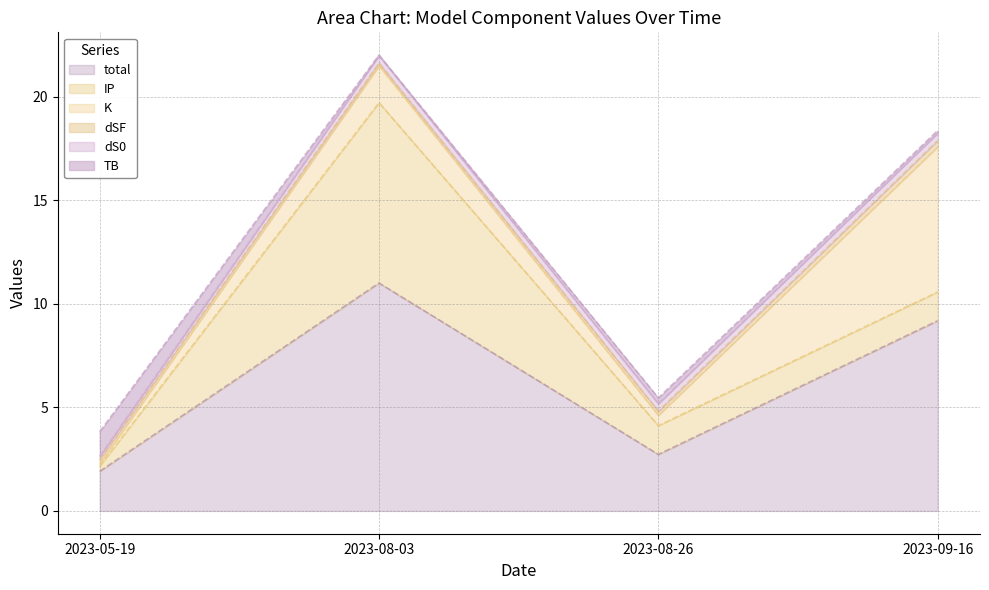

The K series shows 7.0 at 2023-09-16. True or false?

True